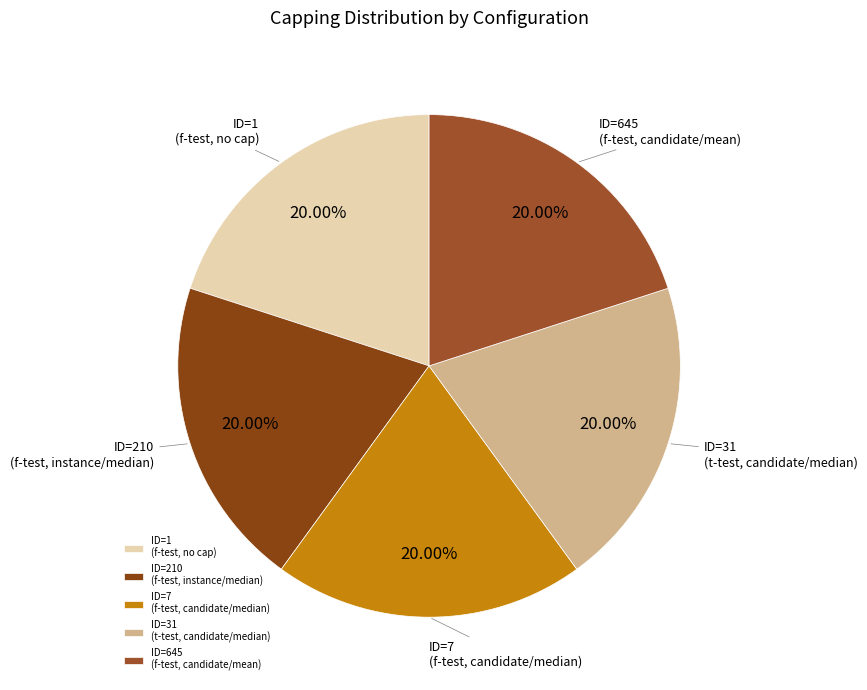

Is there a majority slice in this chart?

No